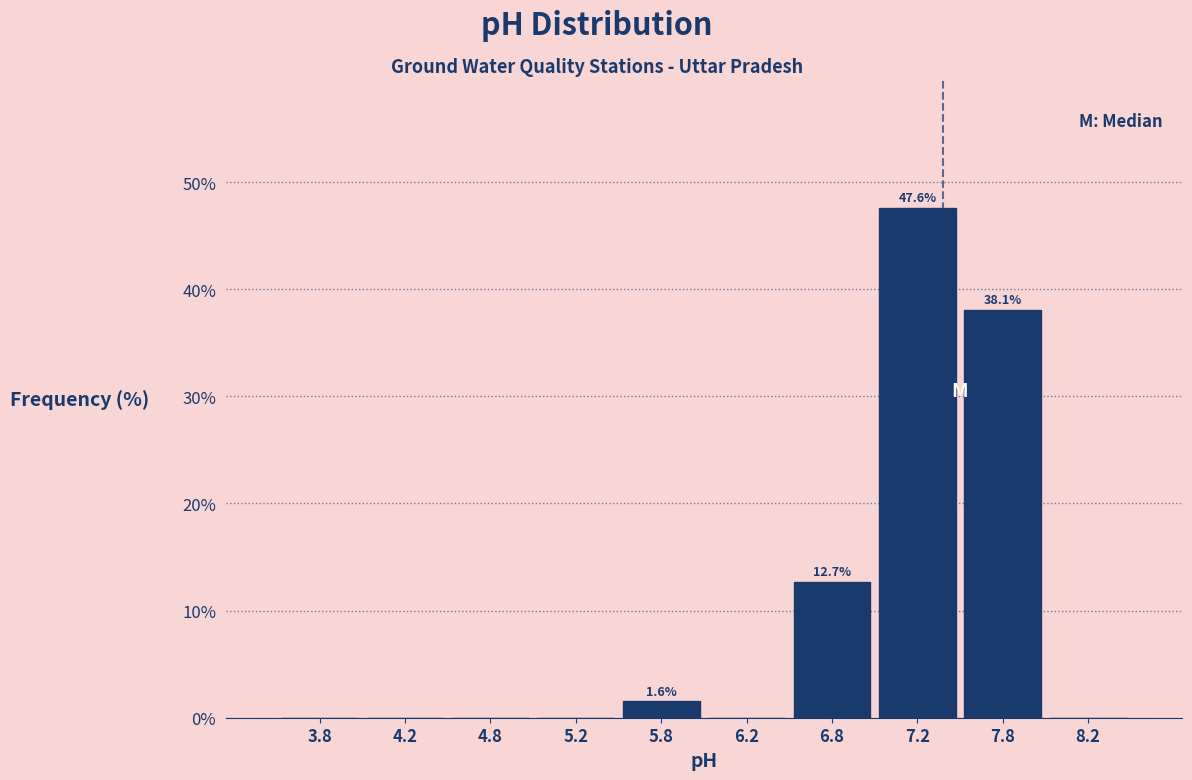

Over which range of the x-axis is the bar tallest?

7.0 to 7.5